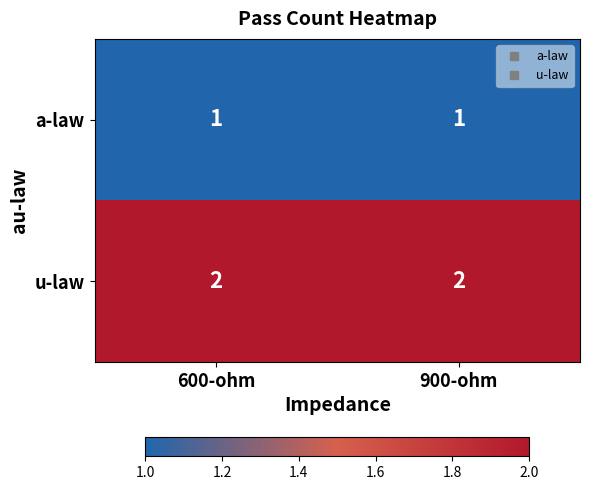

Reading right to left, transcribe all the data shown in this chart.

a-law: 1	1
u-law: 2	2